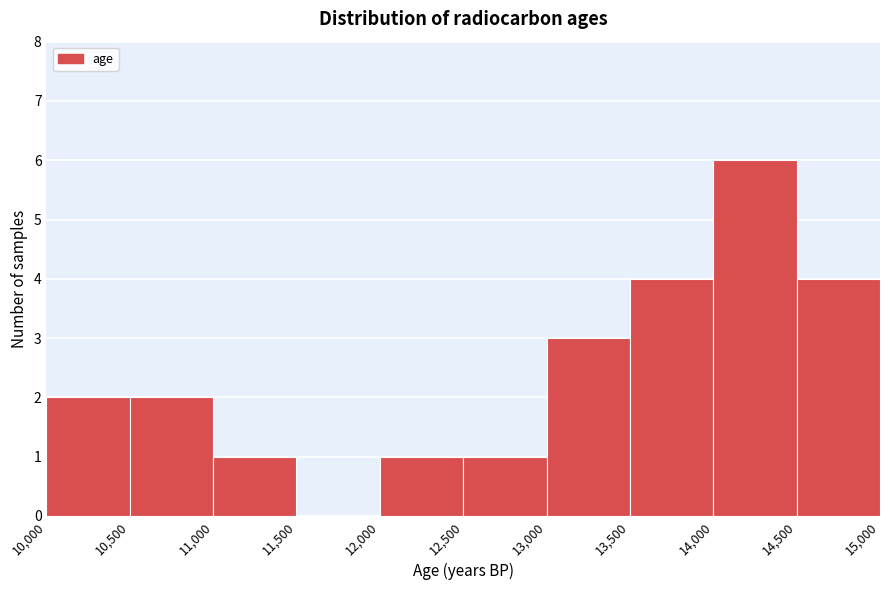

How tall is the bar that spans 14,500 to 15,000 on the x-axis? The values are not printed on the chart, so give them approximately, as read against the axis.

4